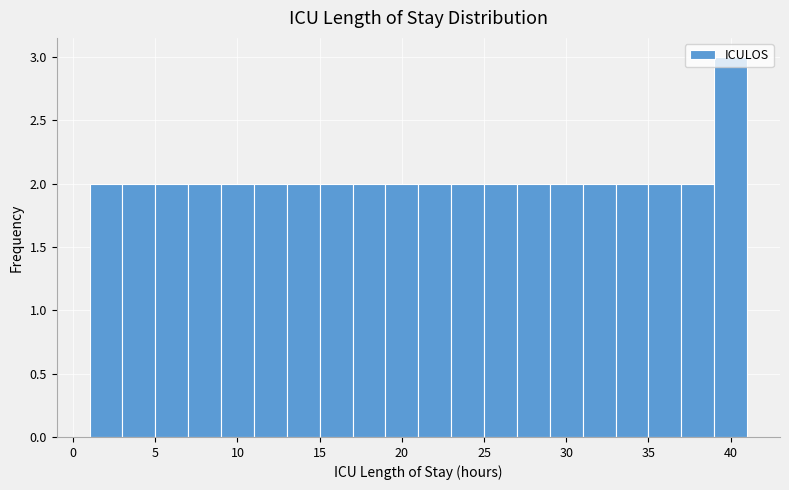

Reading left to right, list every bar in this chart as the range it spans on the x-axis followed by its height. The values are not printed on the chart, so give them approximately, as read against the axis.

1 to 3: 2
3 to 5: 2
5 to 7: 2
7 to 9: 2
9 to 11: 2
11 to 13: 2
13 to 15: 2
15 to 17: 2
17 to 19: 2
19 to 21: 2
21 to 23: 2
23 to 25: 2
25 to 27: 2
27 to 29: 2
29 to 31: 2
31 to 33: 2
33 to 35: 2
35 to 37: 2
37 to 39: 2
39 to 41: 3